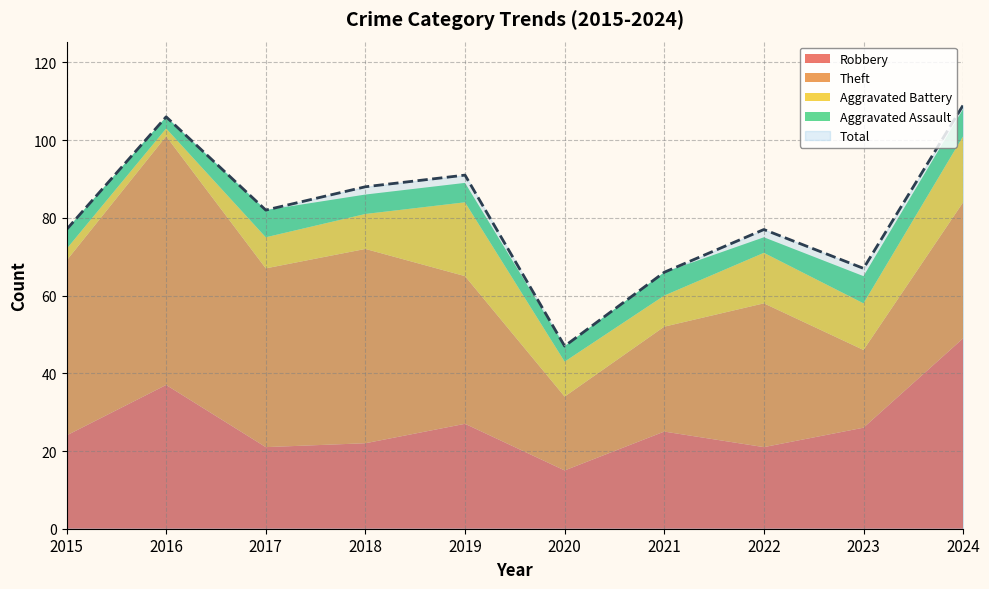

Reading left to right, list all the values displayed in this chart.

Robbery: 2015=24	2016=37	2017=21	2018=22	2019=27	2020=15	2021=25	2022=21	2023=26	2024=49
Theft: 2015=45	2016=64	2017=46	2018=50	2019=38	2020=19	2021=27	2022=37	2023=20	2024=35
Aggravated Battery: 2015=3	2016=2	2017=8	2018=9	2019=19	2020=9	2021=8	2022=13	2023=12	2024=17
Aggravated Assault: 2015=5	2016=3	2017=7	2018=5	2019=5	2020=4	2021=6	2022=4	2023=7	2024=7
Total: 2015=77	2016=106	2017=82	2018=88	2019=91	2020=47	2021=66	2022=77	2023=67	2024=109